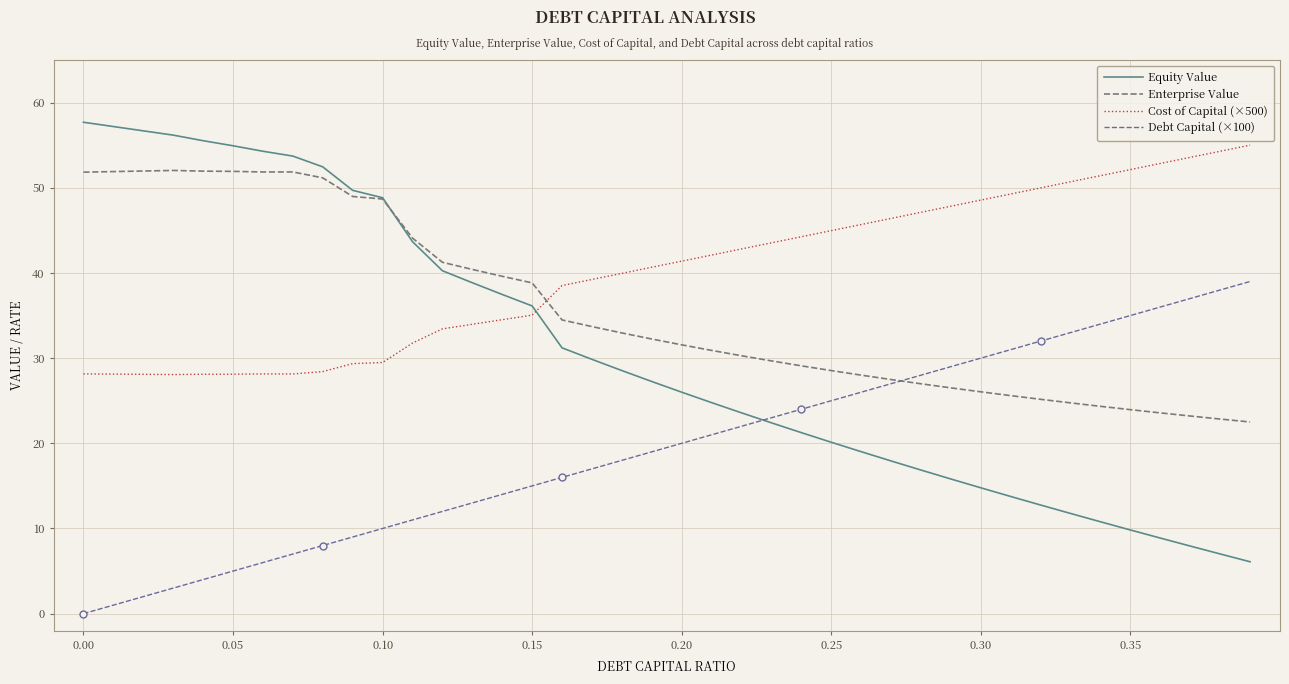

List the series in order of their peak value, highest first.

Equity Value, Cost of Capital (×500), Enterprise Value, Debt Capital (×100)